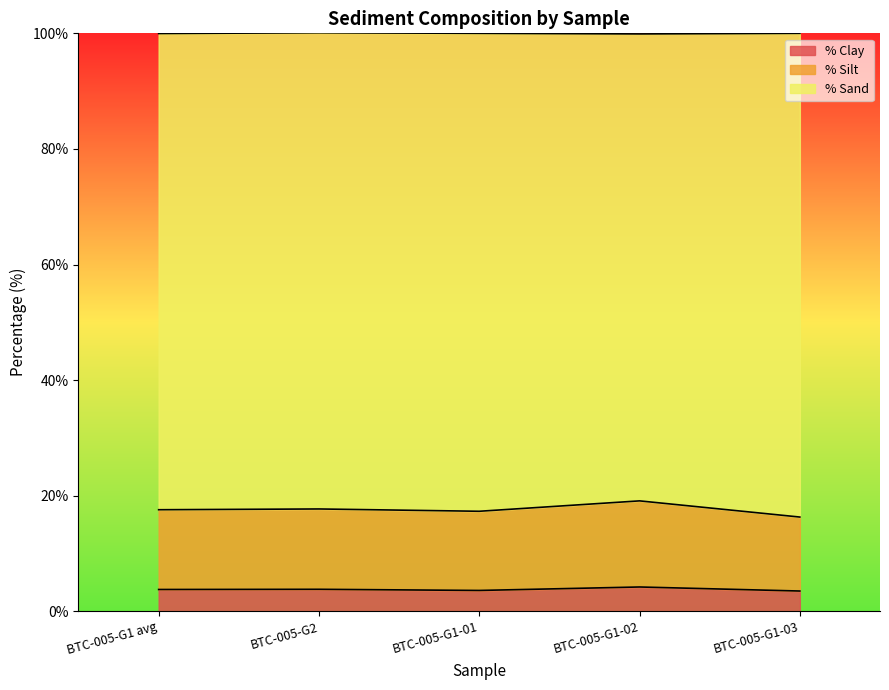

True or false: % Clay has more than 1 interior local peaks.

True